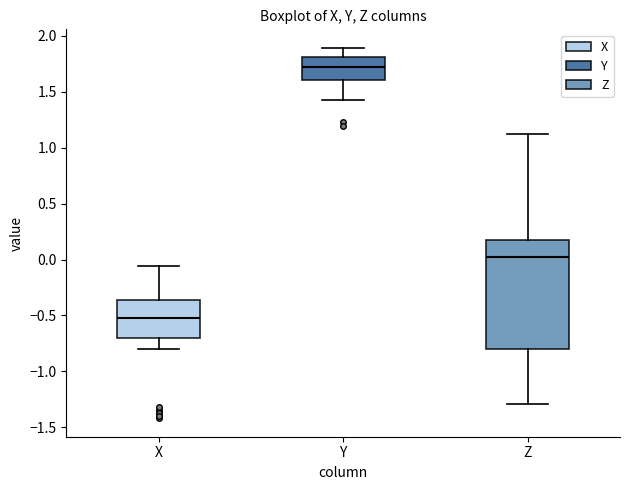

Where does the upper whisker of the box for Z end on the y-axis? The values are not printed on the chart, so give them approximately, as read against the axis.

1.15